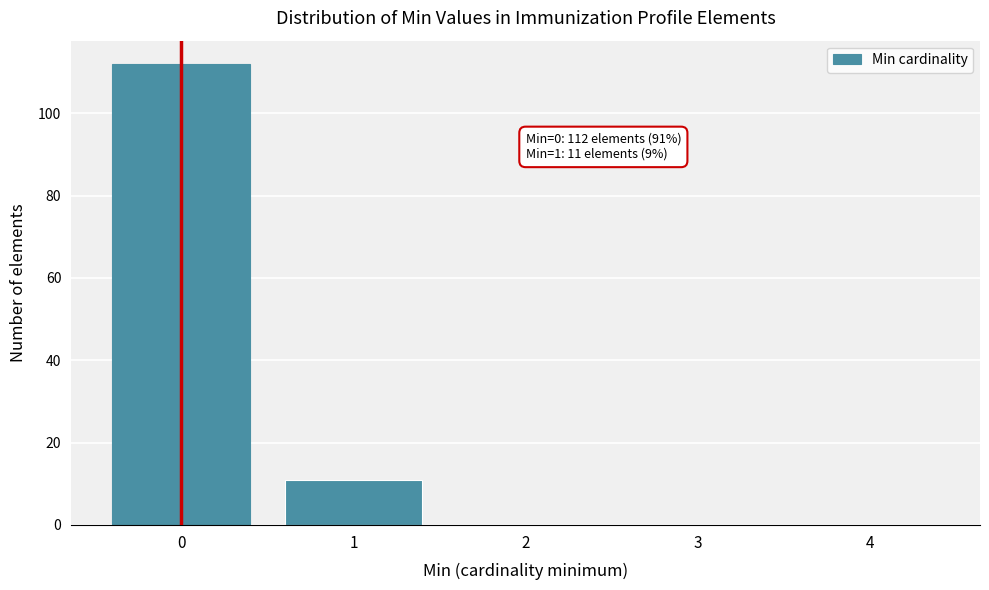

Over which range of the x-axis is the bar tallest?

-0.5 to 0.5